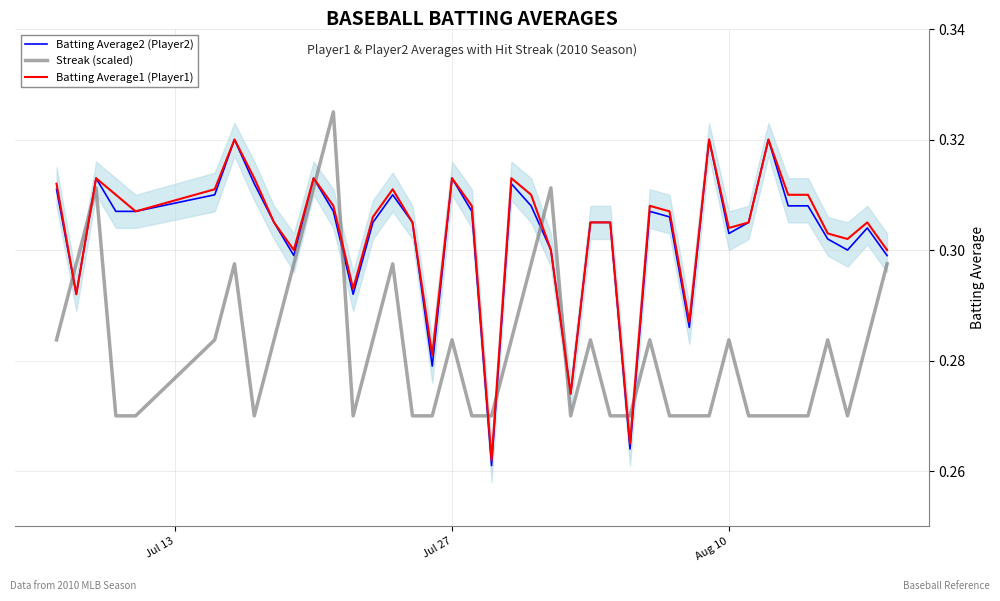

The Batting Average2 (Player2) series shows 0.2 at Aug 10. True or false?

False